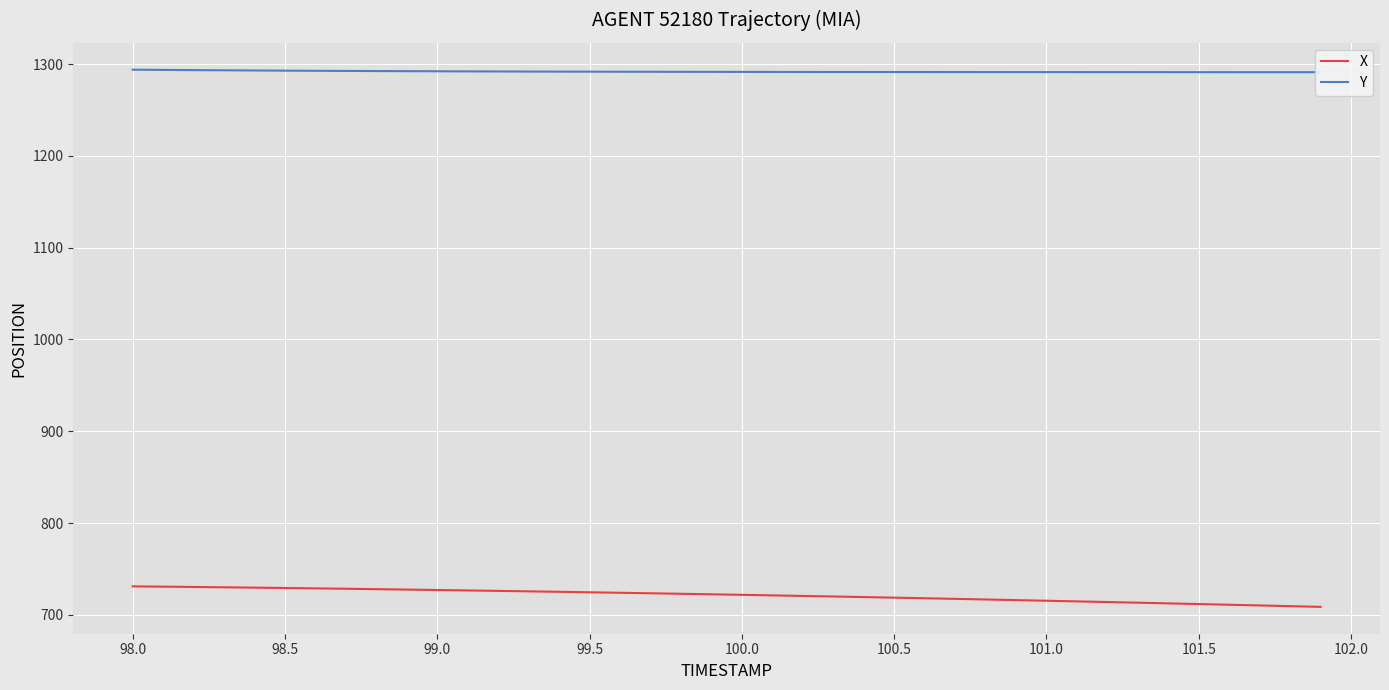

Is it true that X equals 1185.2 at 100.5?

False